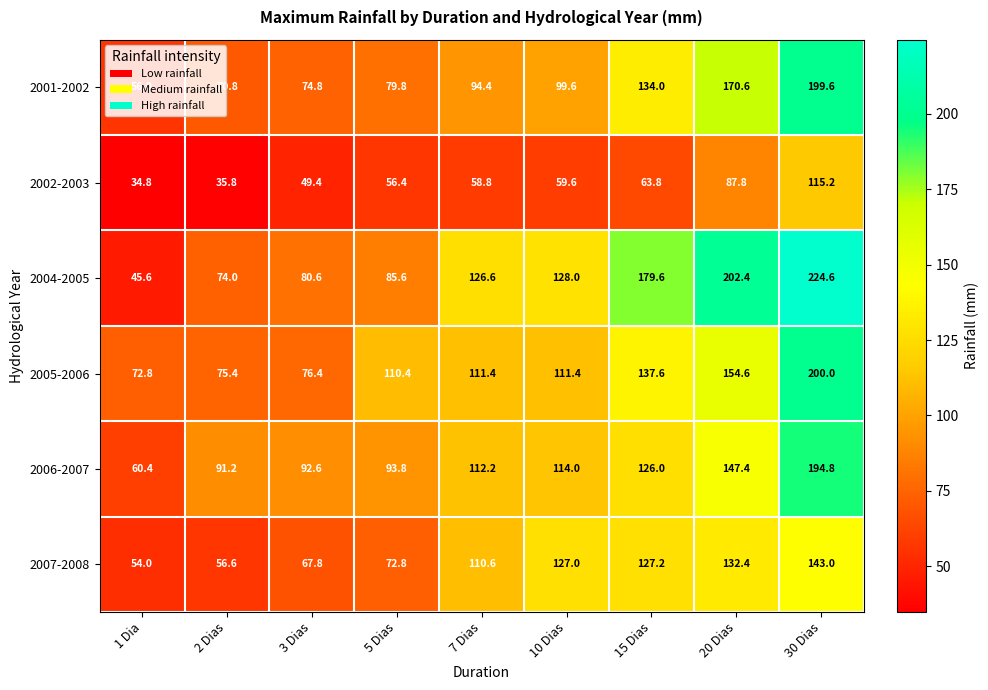

Is it true that 2002-2003 equals 95.7 at 5 Dias?

False